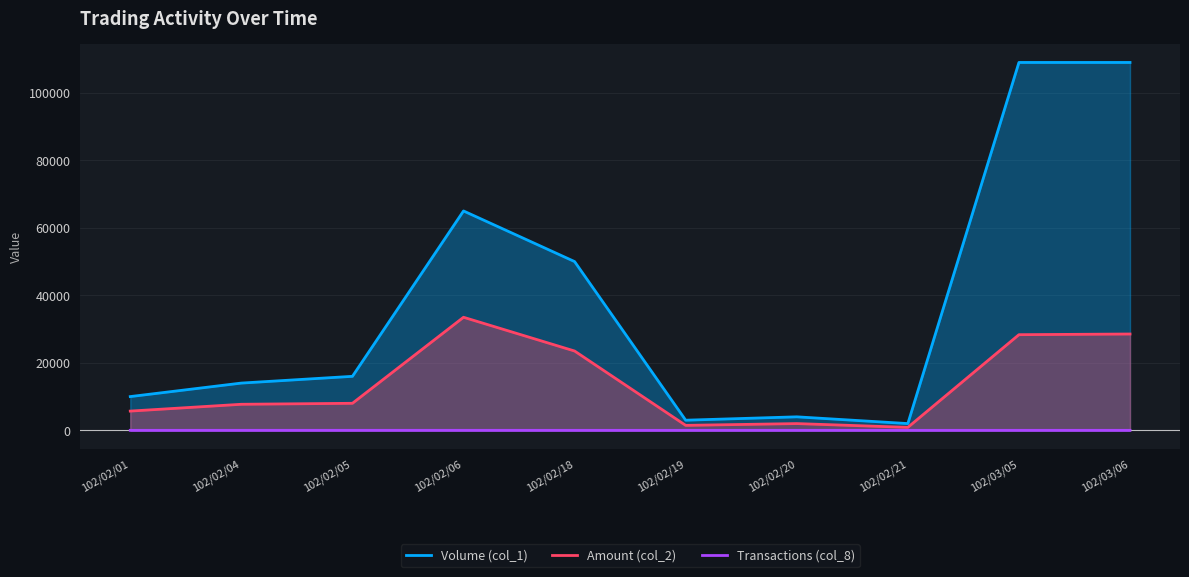

How many categories are shown in the chart?

10